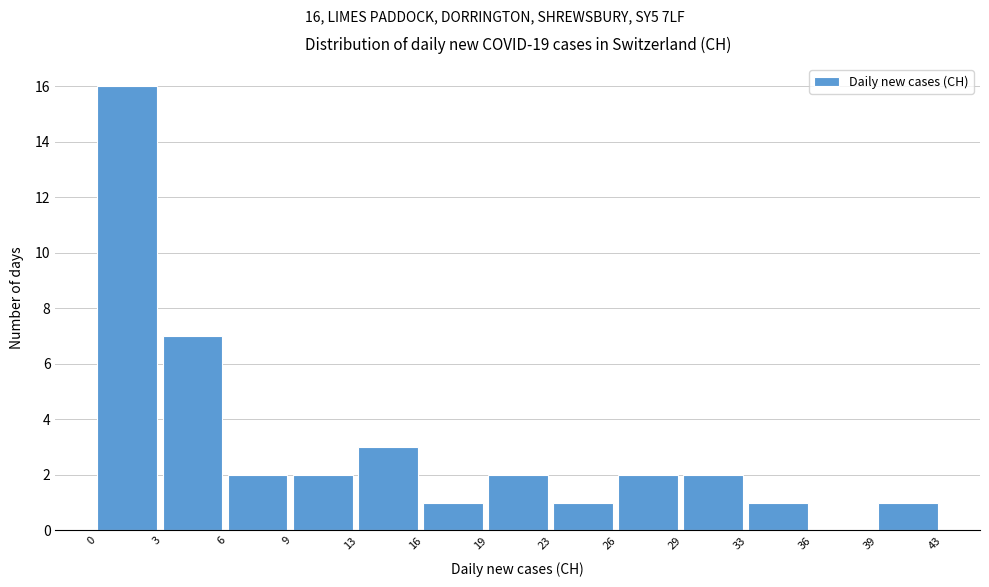

Reading left to right, extract all data points from this chart.

0=16	3=7	6=2	9=2	13=3	16=1	19=2	23=1	26=2	29=2	33=1	36=0	39=1